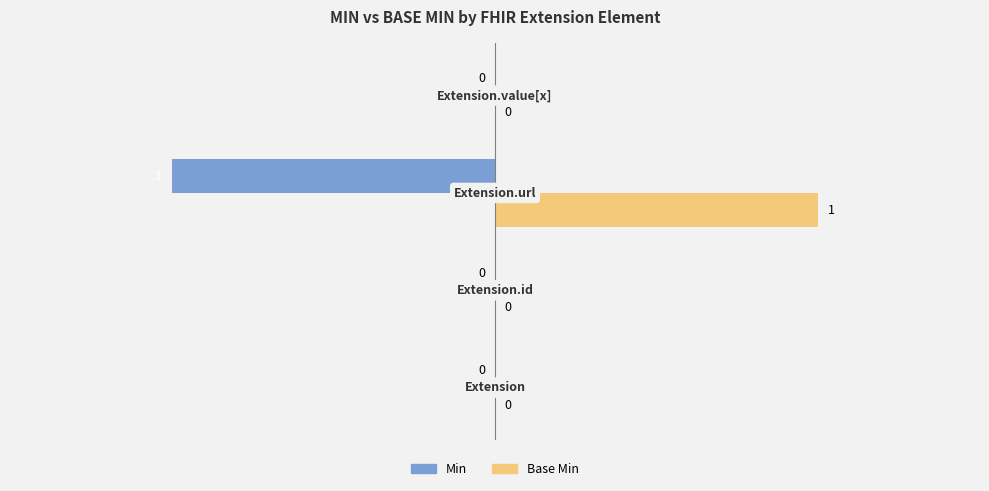

Which series has the largest total across all categories?

Base Min